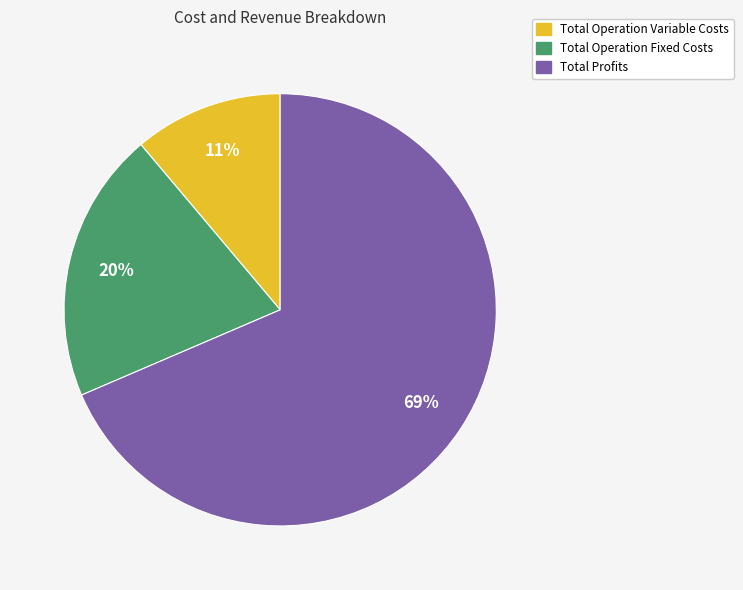

Is there any slice that represents more than half of the pie?

Yes